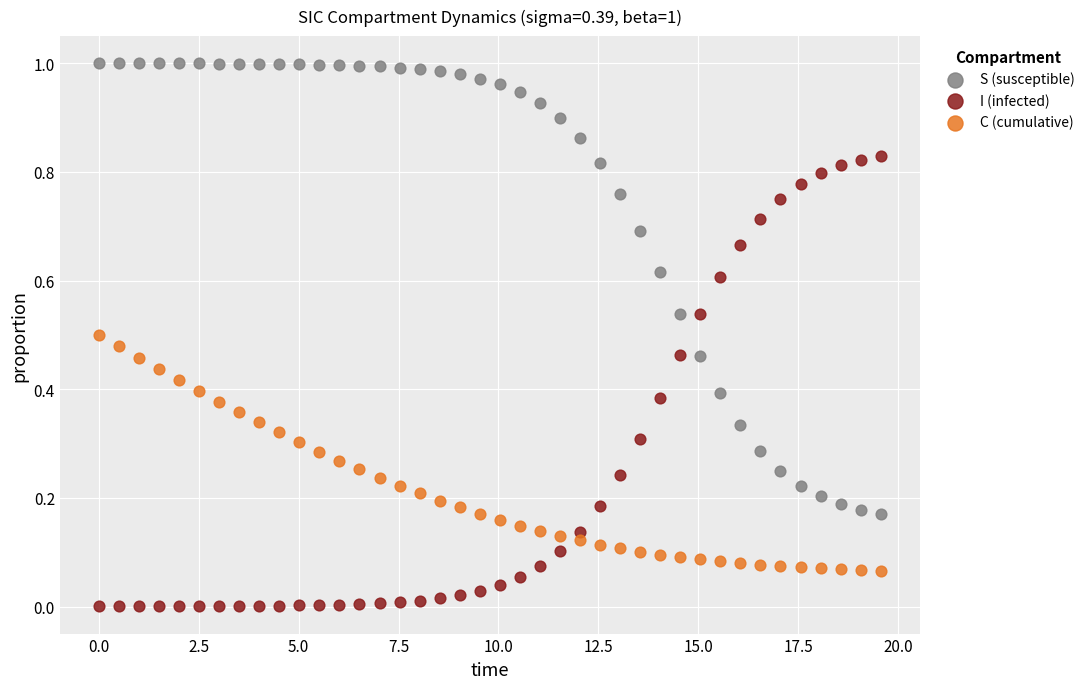

Across all data points, what is the range of X values (max minus min)?

19.6